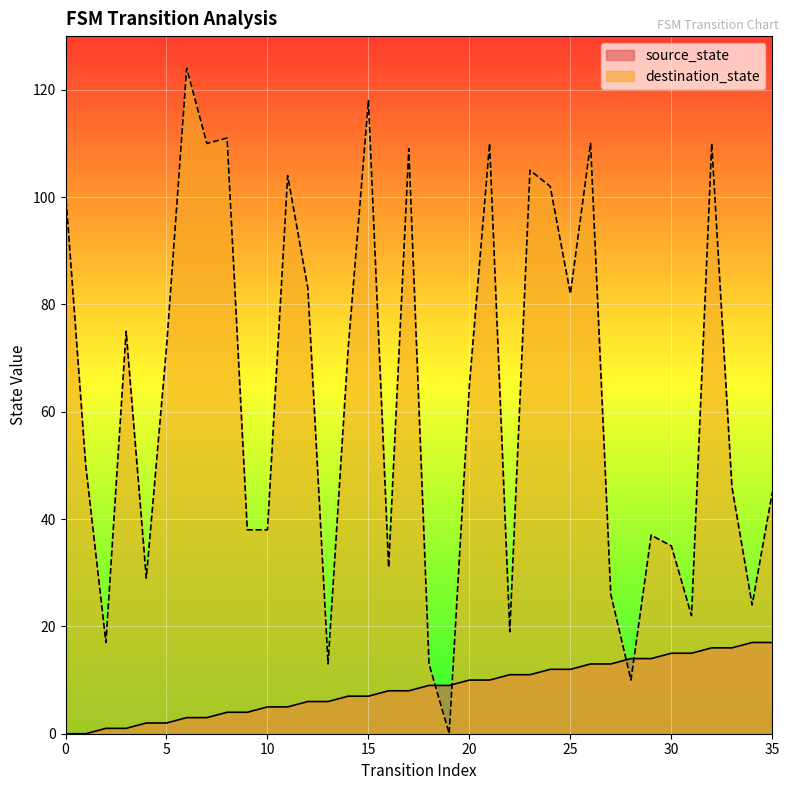

Which series has the largest total across all categories?

destination_state